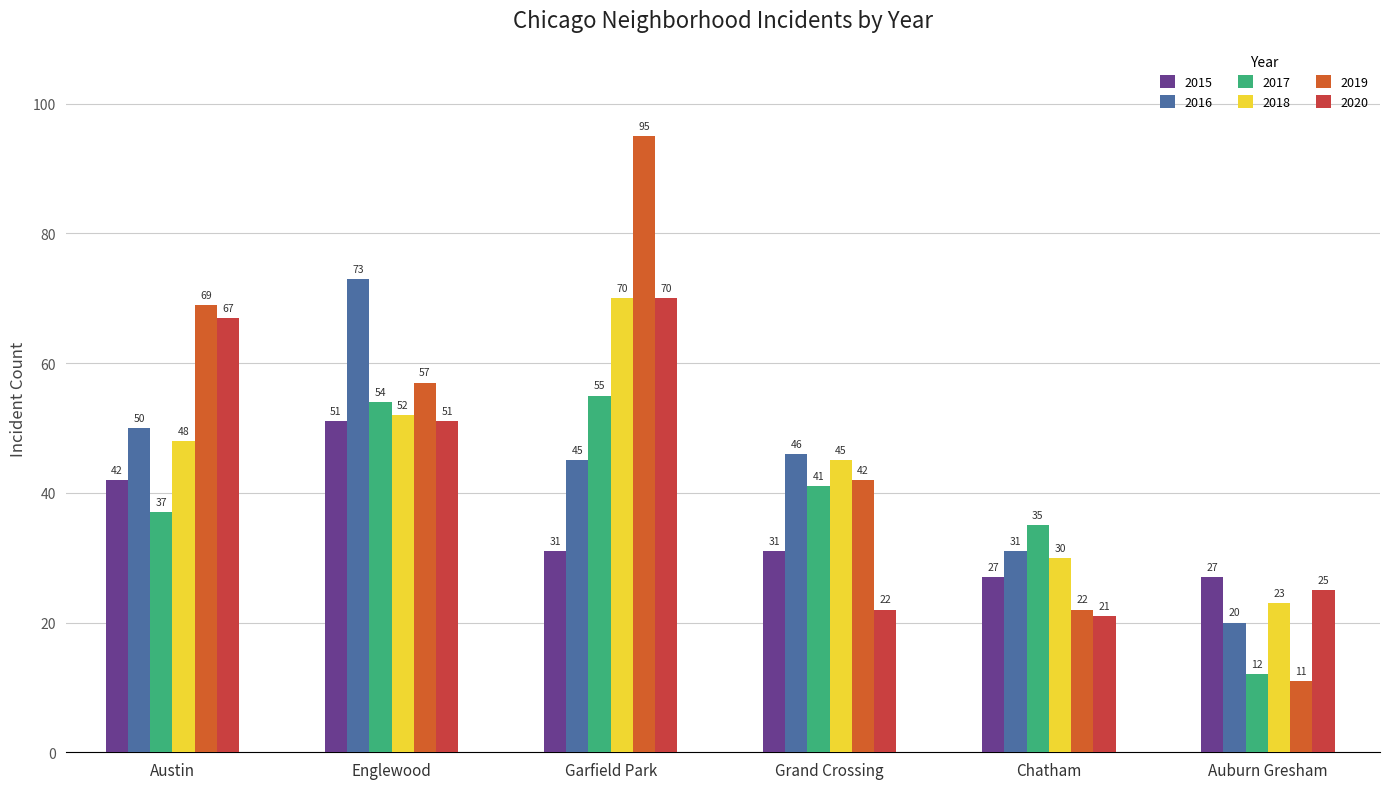

What position from the right is Garfield Park?

4